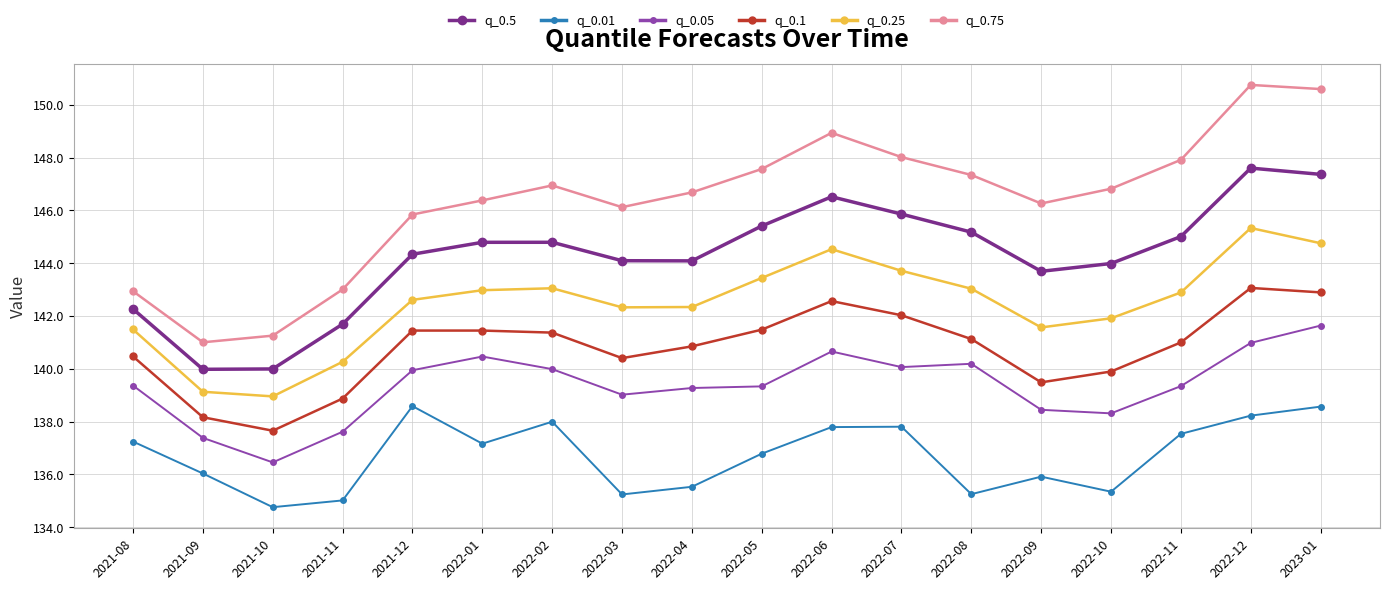

The q_0.75 series shows 147.3 at 2022-08. True or false?

True